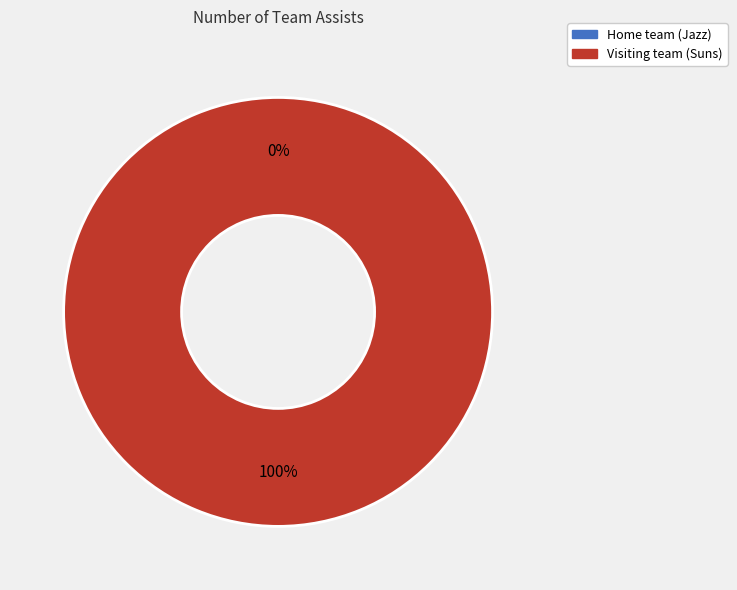

To the nearest percent, what is the difference between the largest and smallest slice percentages?

100%